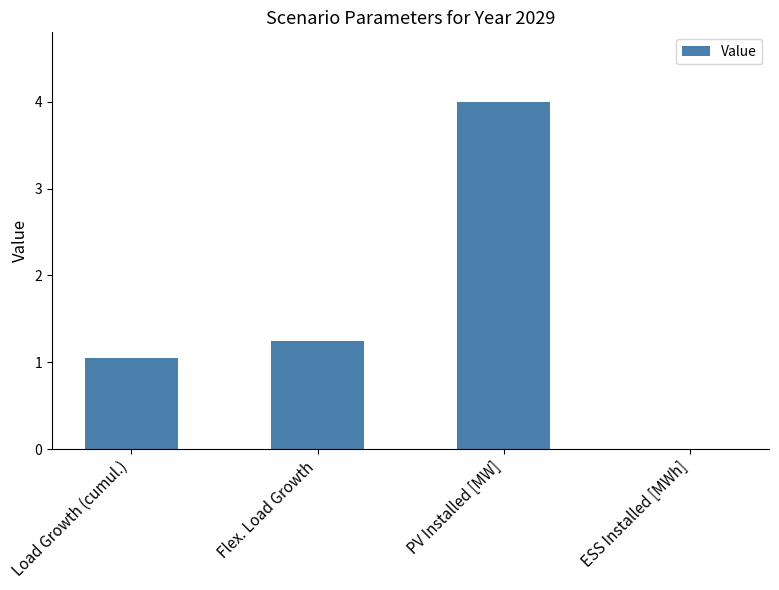

What is the sum of the values at PV Installed [MW] and Load Growth (cumul.)?

5.0